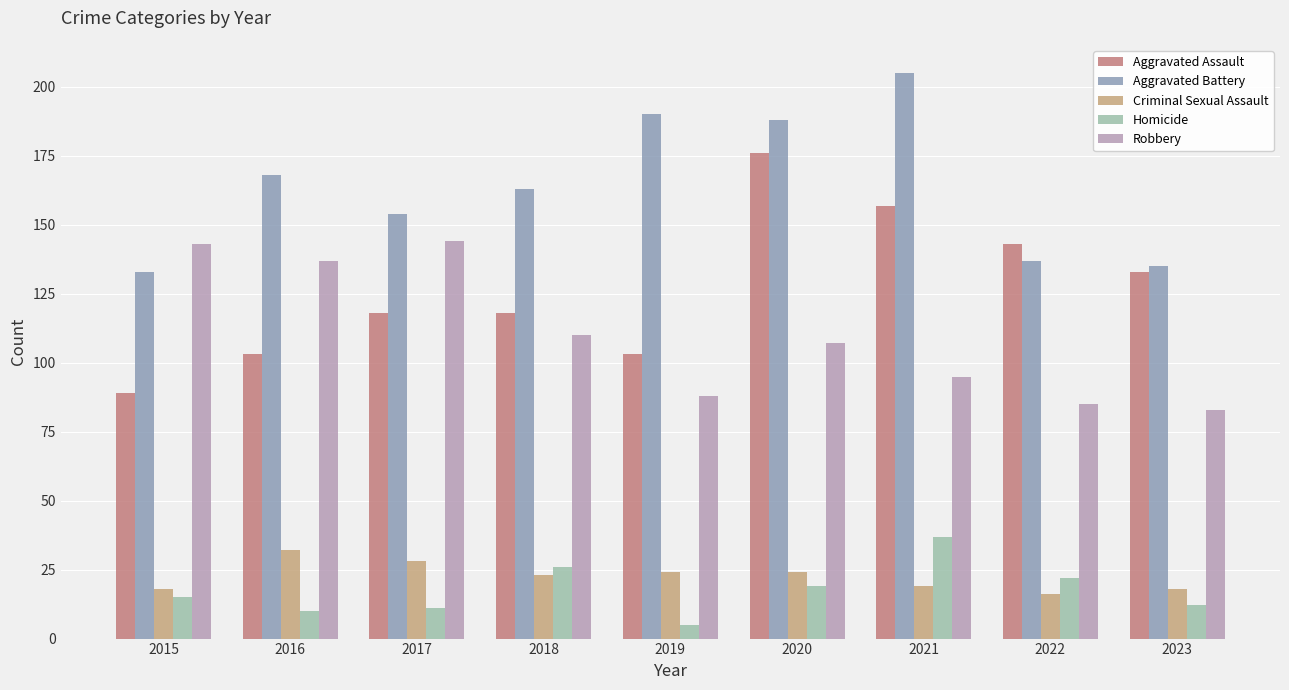

Is it true that Robbery equals 85 at 2022?

True